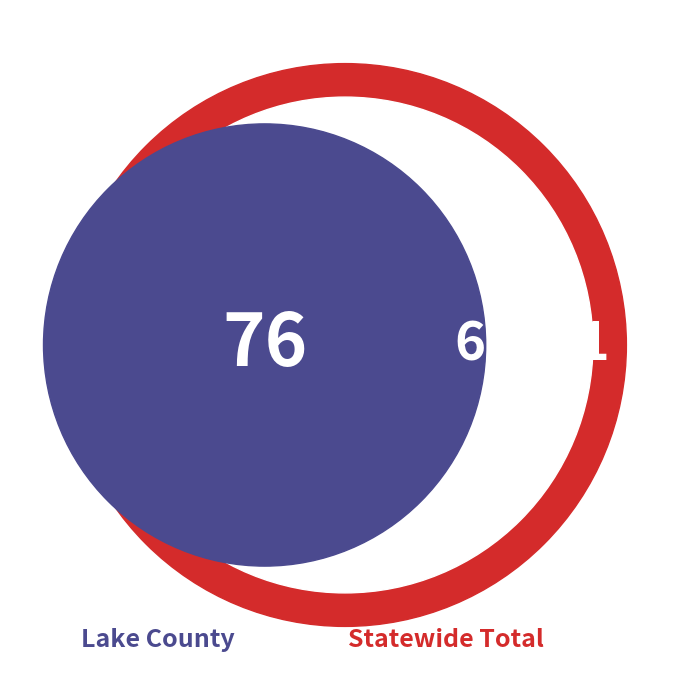

Which slice is the largest?

Statewide Total